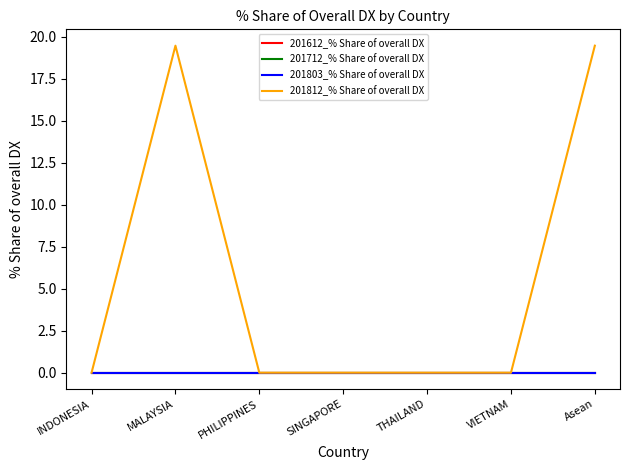

List the labels in order of 201803_% Share of overall DX value, smallest first.

INDONESIA, MALAYSIA, PHILIPPINES, SINGAPORE, THAILAND, VIETNAM, Asean